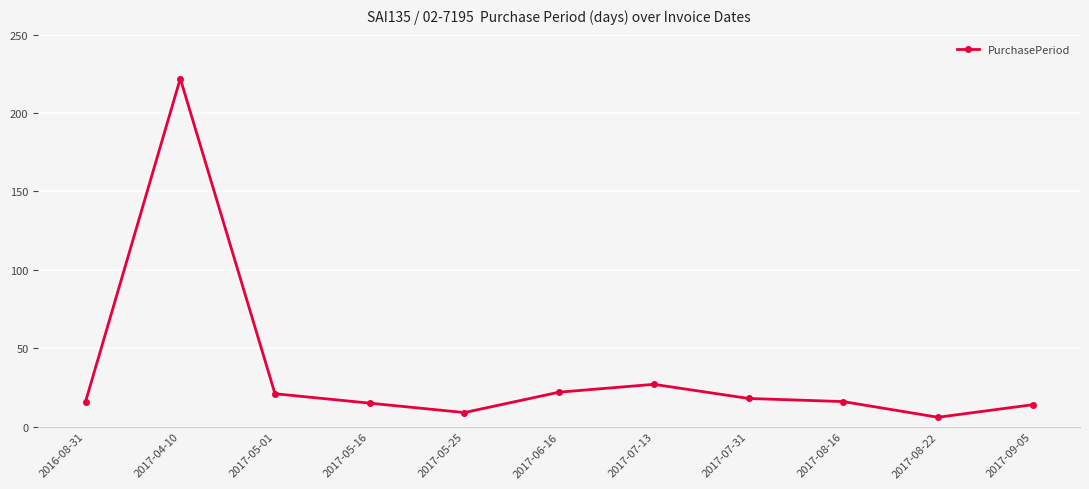

How many categories are shown in the chart?

11